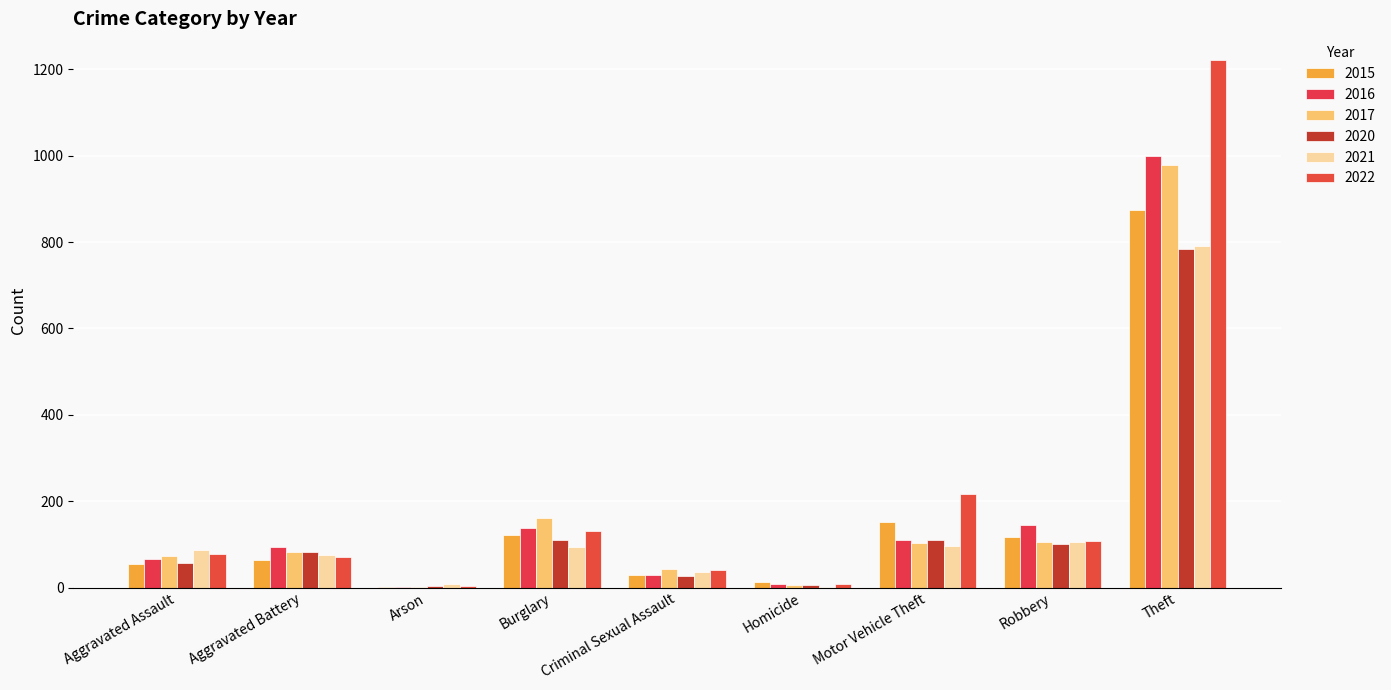

The value of 2015 at Burglary is 121. True or false?

True